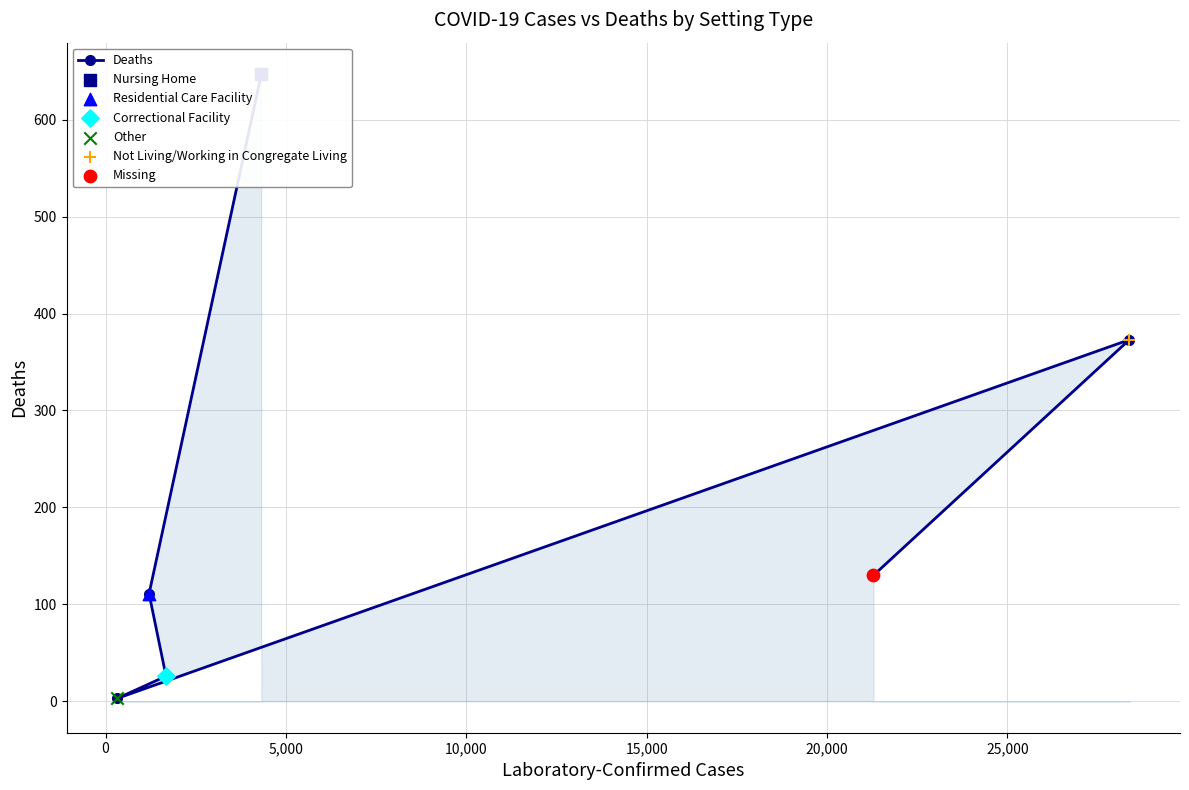

Approximately how many times larger is the value at 5,000 compared to 10,000?

8.7